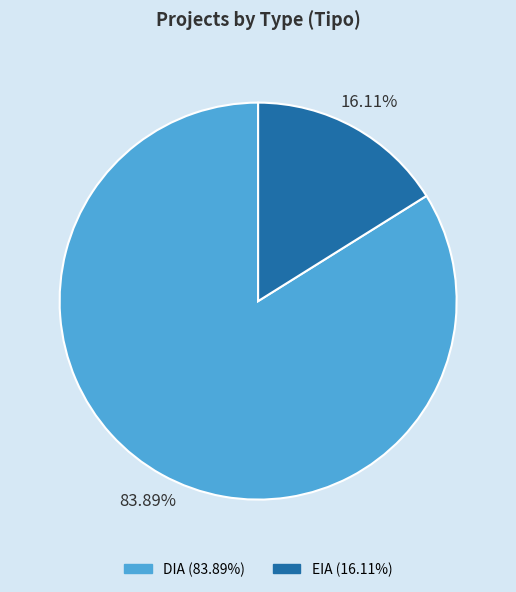

To the nearest percent, what is the difference between the DIA and EIA slice percentages?

68%